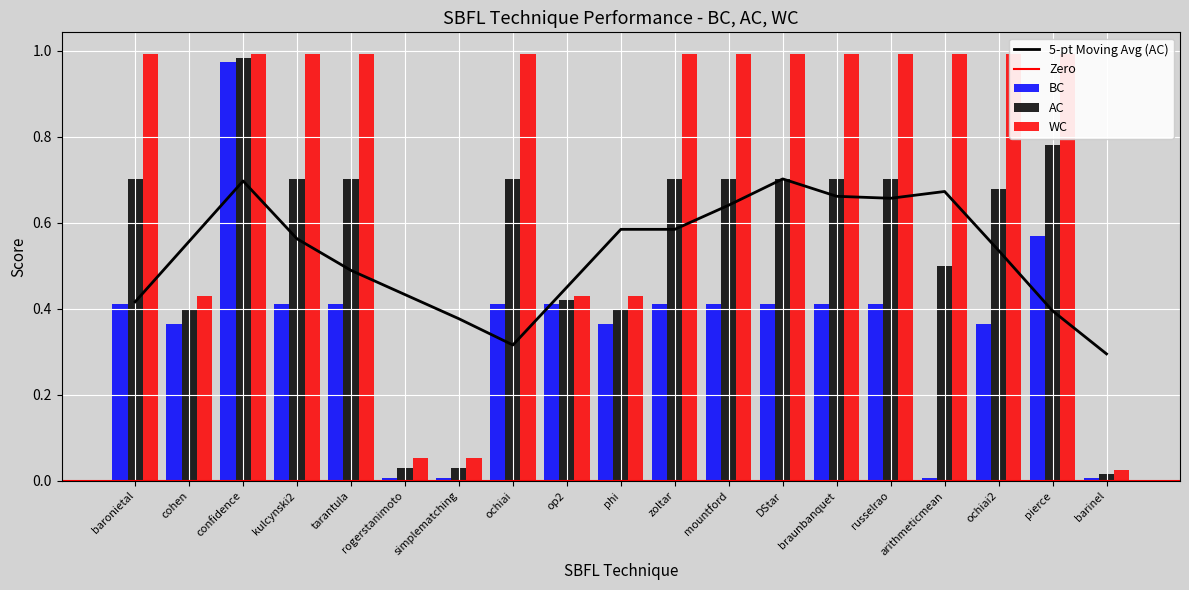

What is the greatest value displayed?

1.0